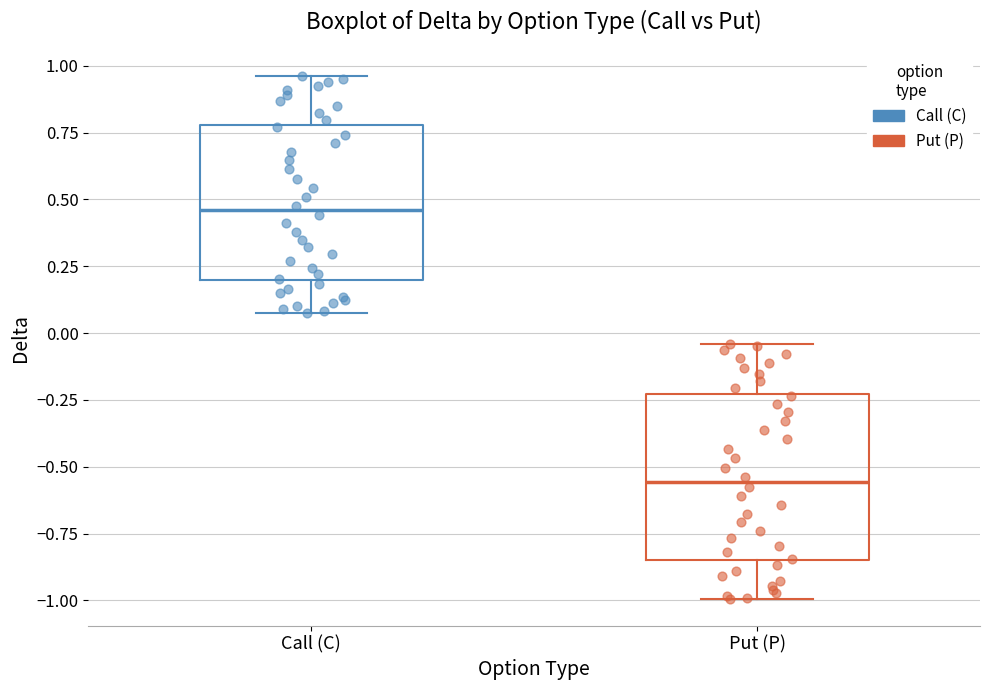

Reading left to right, transcribe this box plot: for each box, give where its median line is, the range the box spans, and where its two whiskers end, as read against the y-axis. The values are not printed on the chart, so give them approximately, as read against the axis.

Call (C): median 0.45, box 0.20 to 0.80, whiskers 0.10 to 0.95
Put (P): median -0.55, box -0.85 to -0.25, whiskers -1.00 to -0.05